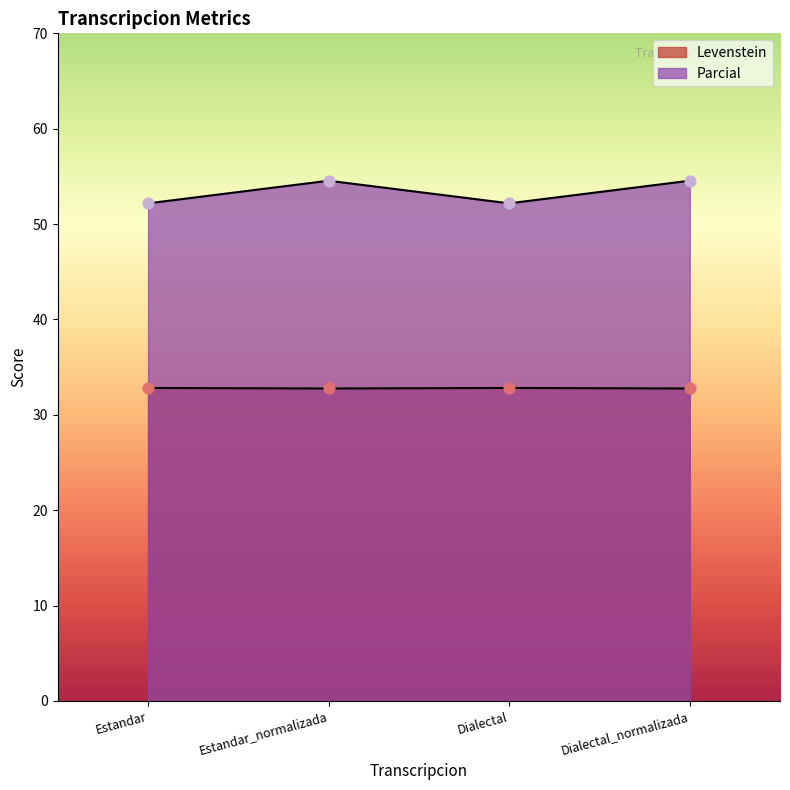

Which series has the largest total across all categories?

Parcial